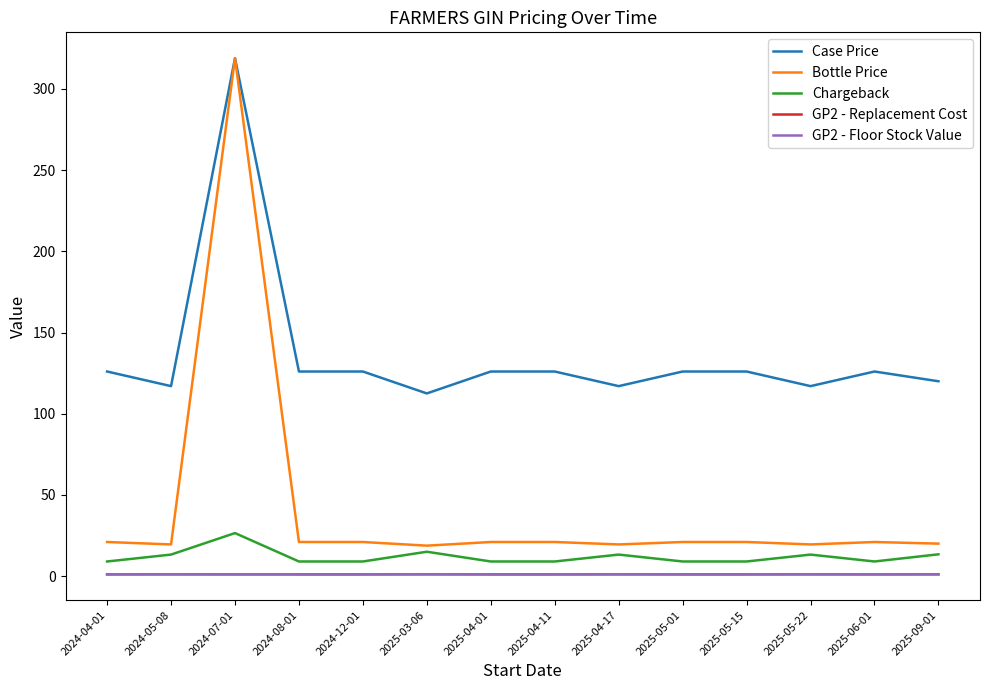

Does the chart have visible grid lines?

No